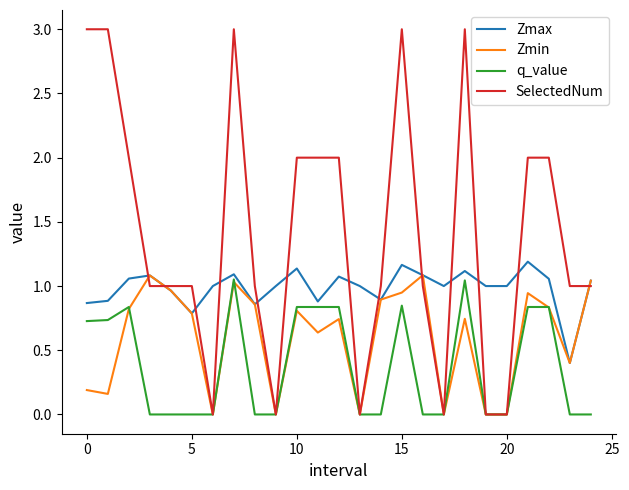

What is the greatest value displayed?

3.0